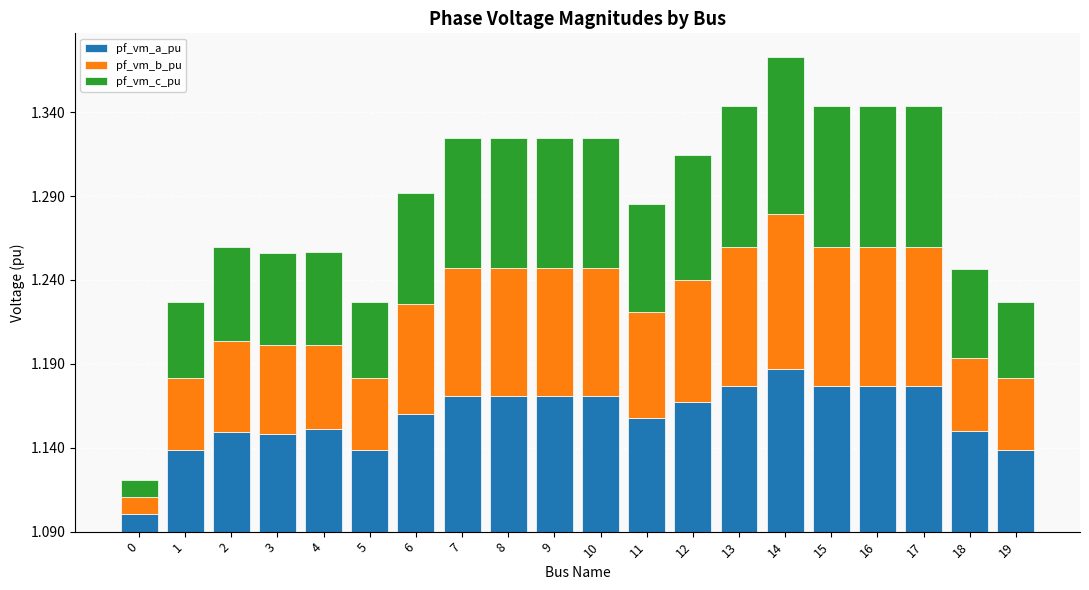

What are all the series names shown in the legend?

pf_vm_a_pu, pf_vm_b_pu, pf_vm_c_pu